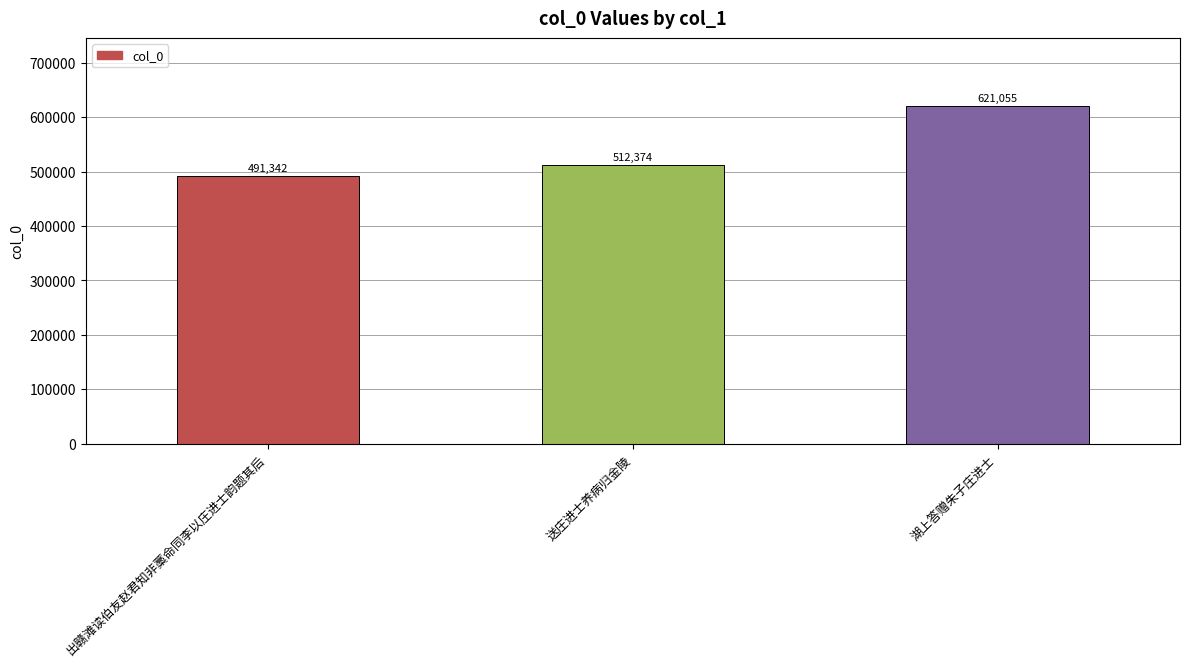

What value does the data have at 送庄进士养病归金陵?

512374